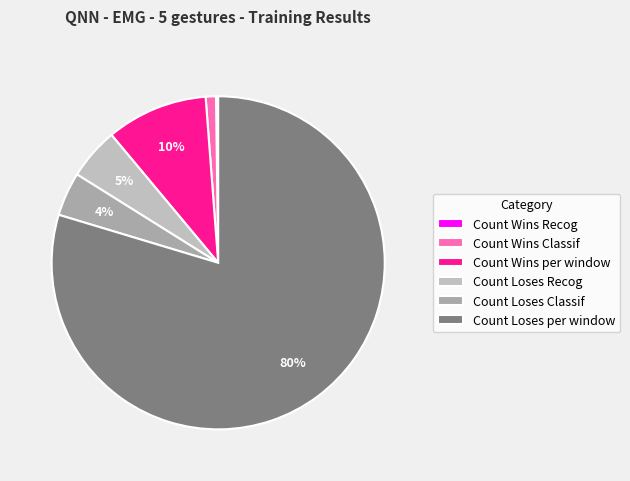

Count the number of slices in the pie.

6